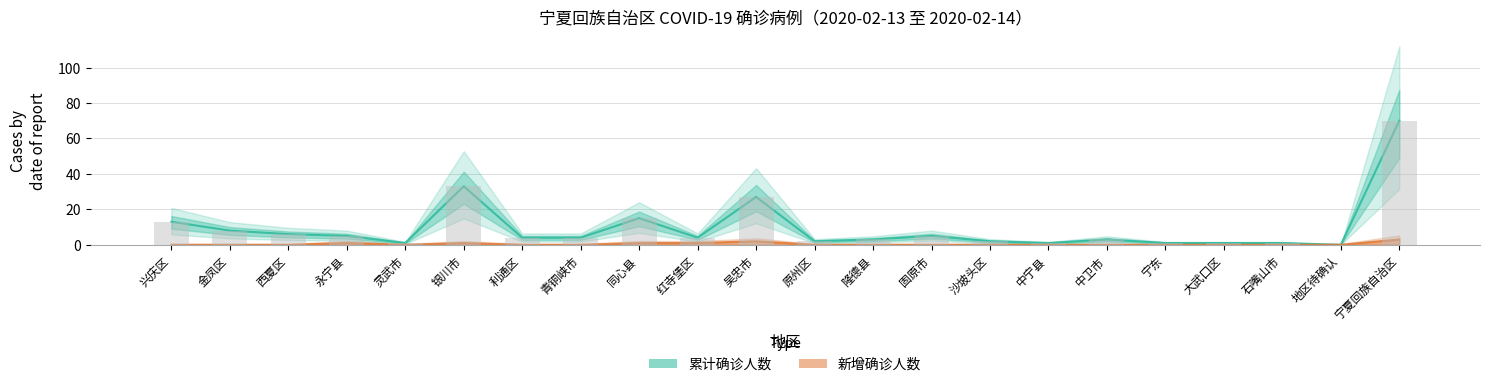

Is the value of 新增确诊人数 at 原州区 greater than the value of 累计确诊人数 at 永宁县?

No